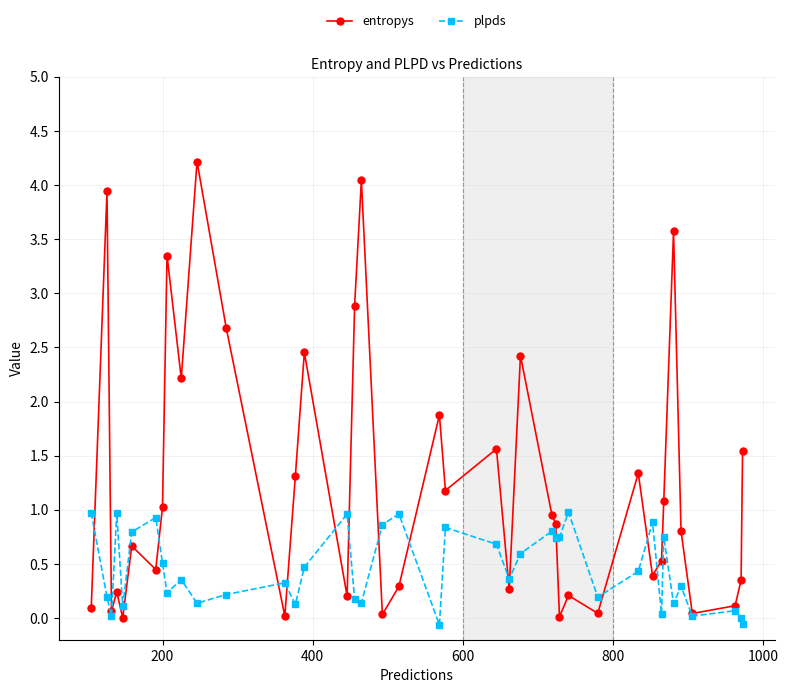

True or false: plpds has more than 2 interior local peaks.

True